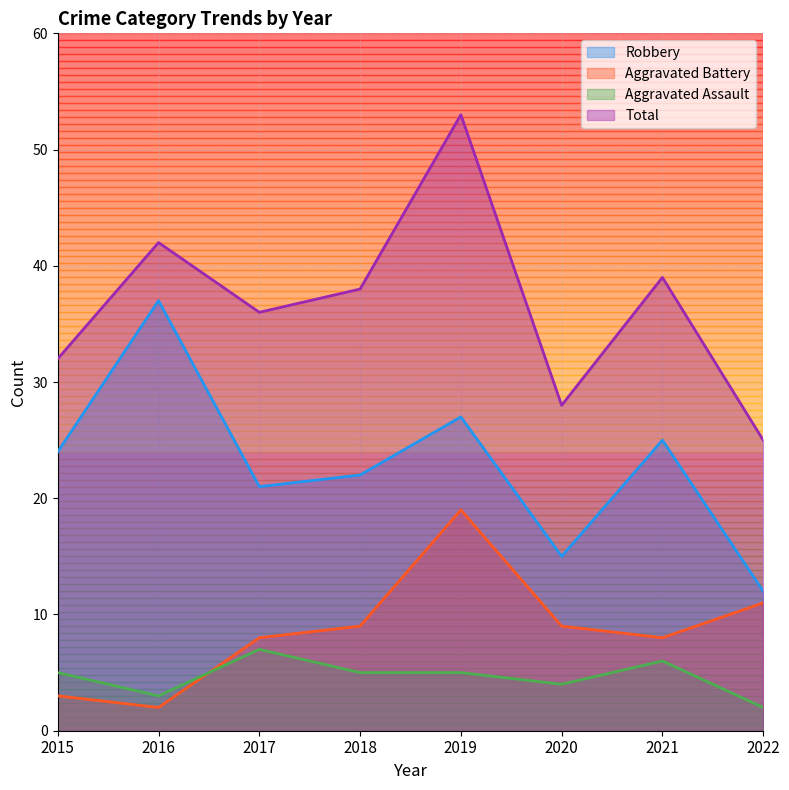

Where is Aggravated Assault nearest to the value 4?

2020